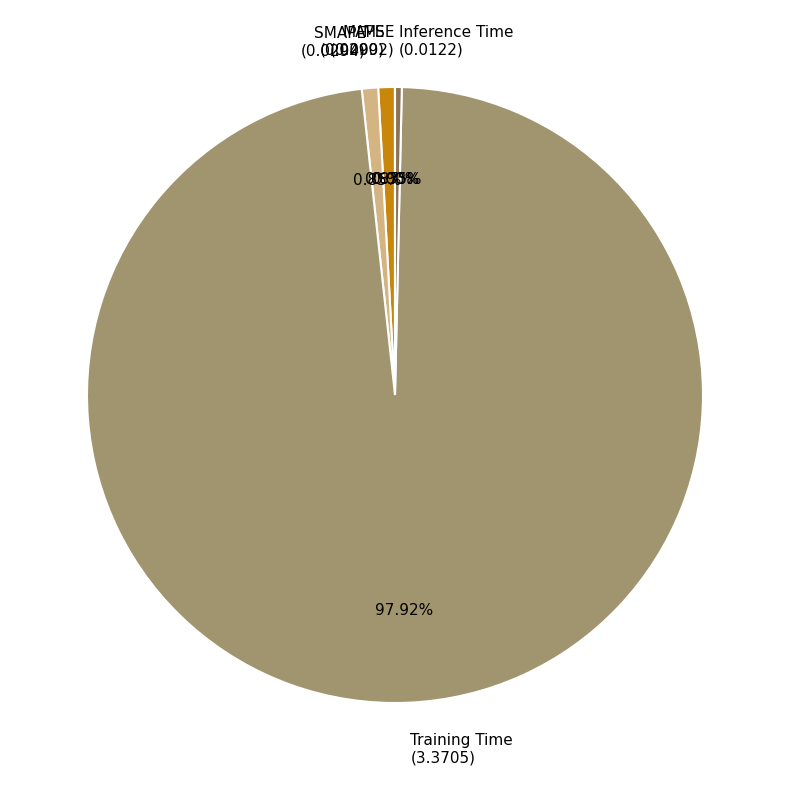

Does any single category account for the majority?

Yes